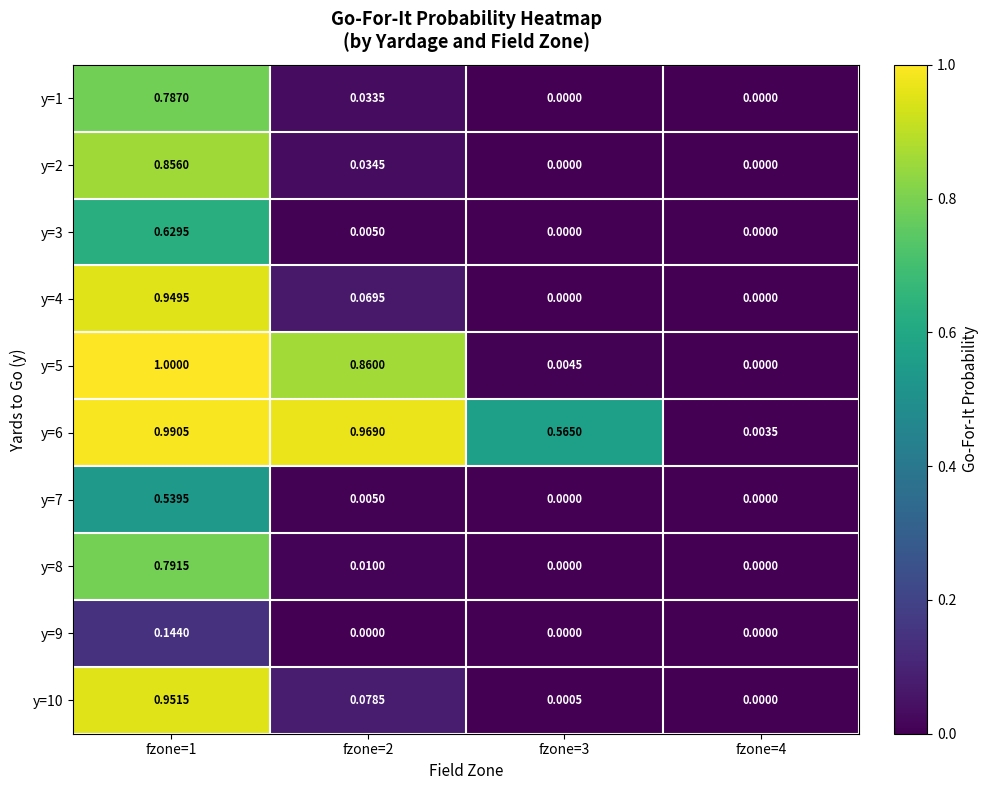

Is the value of y=6 at fzone=4 greater than the value of y=5 at fzone=4?

Yes